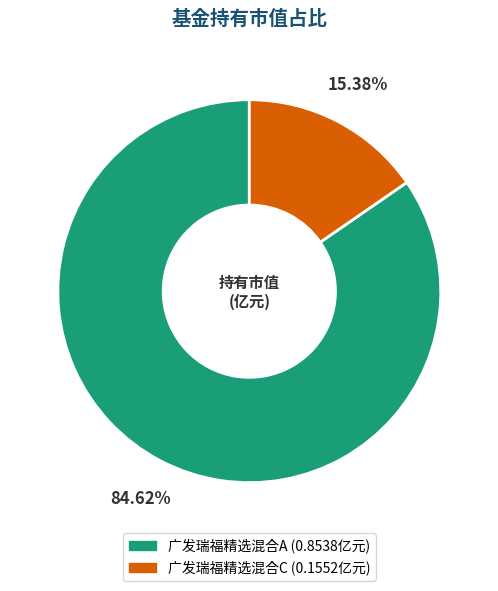

The 广发瑞福精选混合A slice represents 95% of the pie. True or false?

False